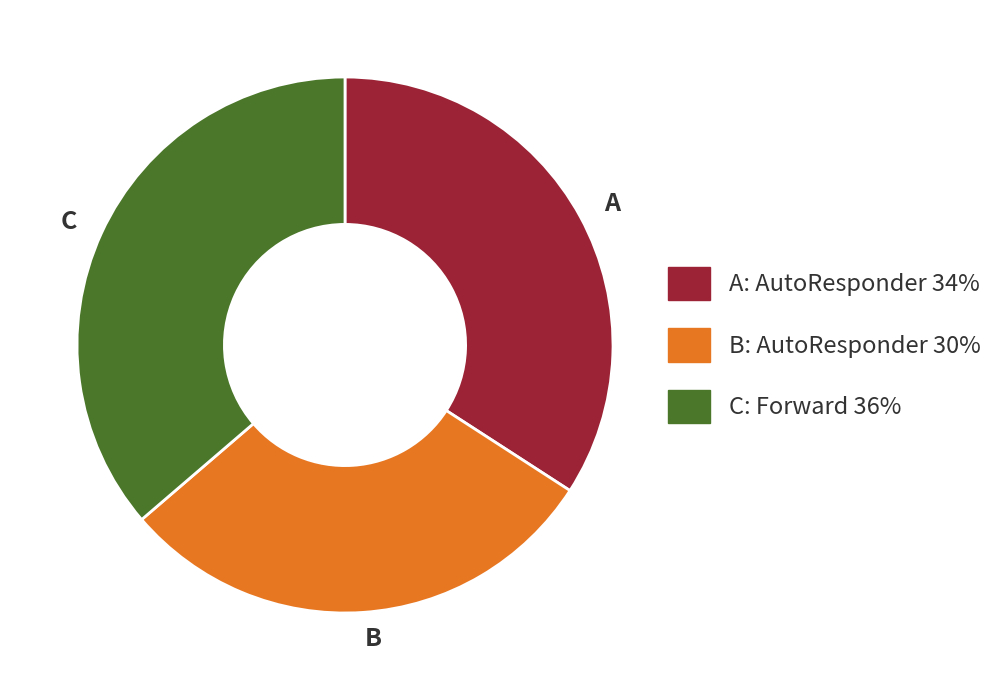

Does any single category account for the majority?

No